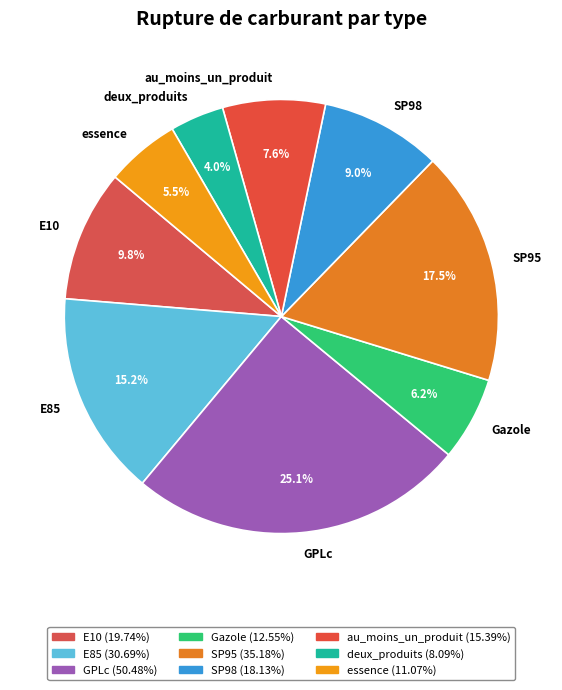

Which slice is the largest?

GPLc